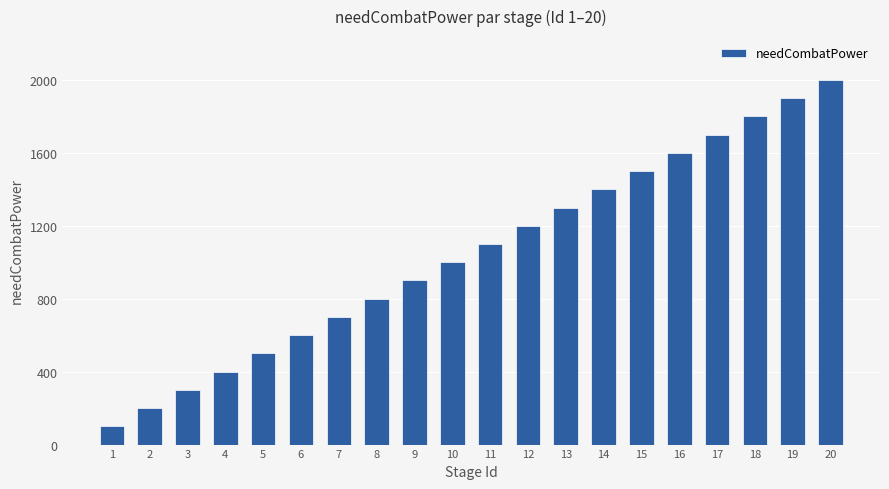

How many series are shown in this chart?

1